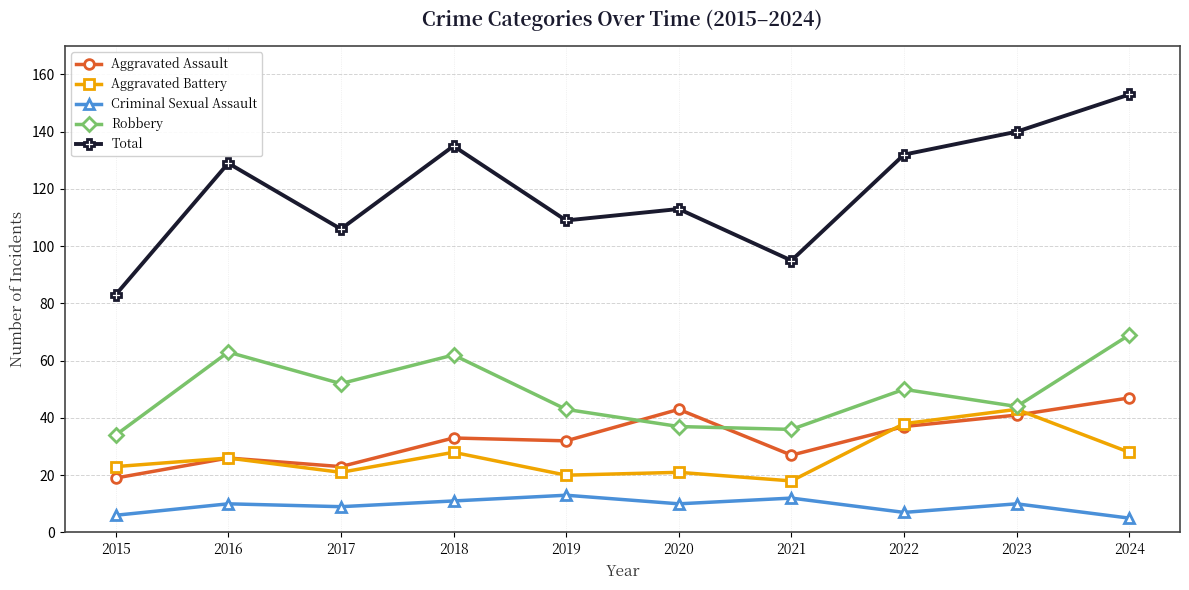

Count the number of data series in this chart.

5